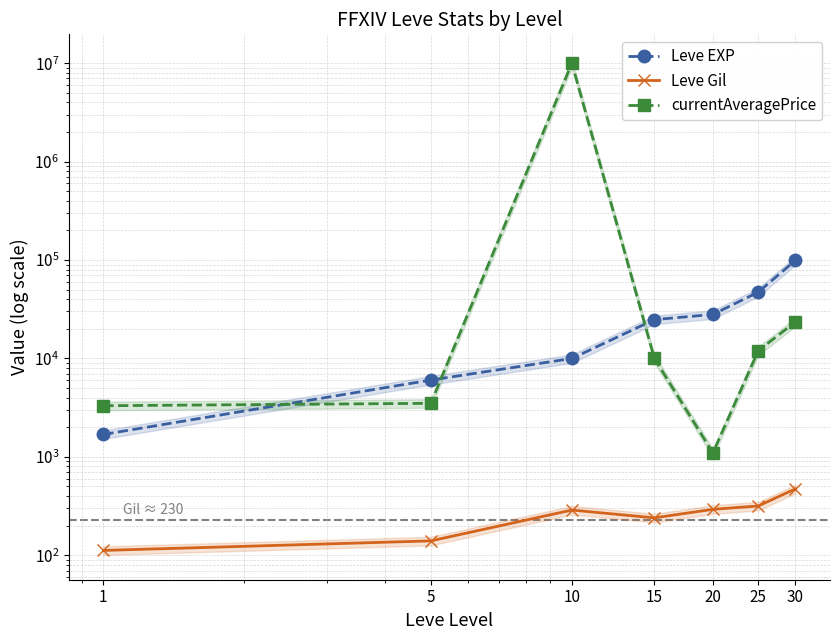

How many interior local peaks does the Leve Gil series have?

1